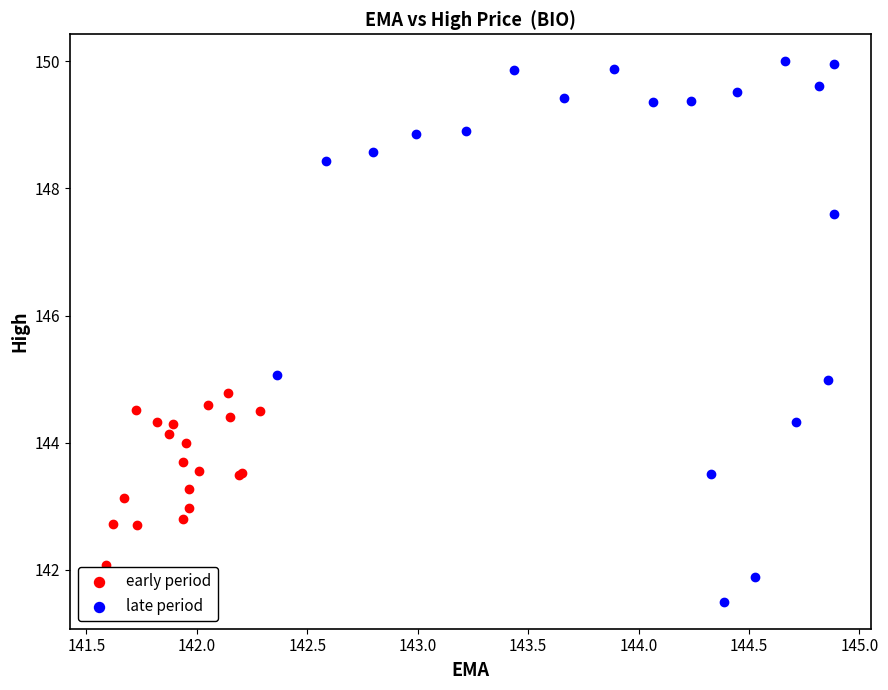

Which series has the largest Y range (max minus min)?

late period